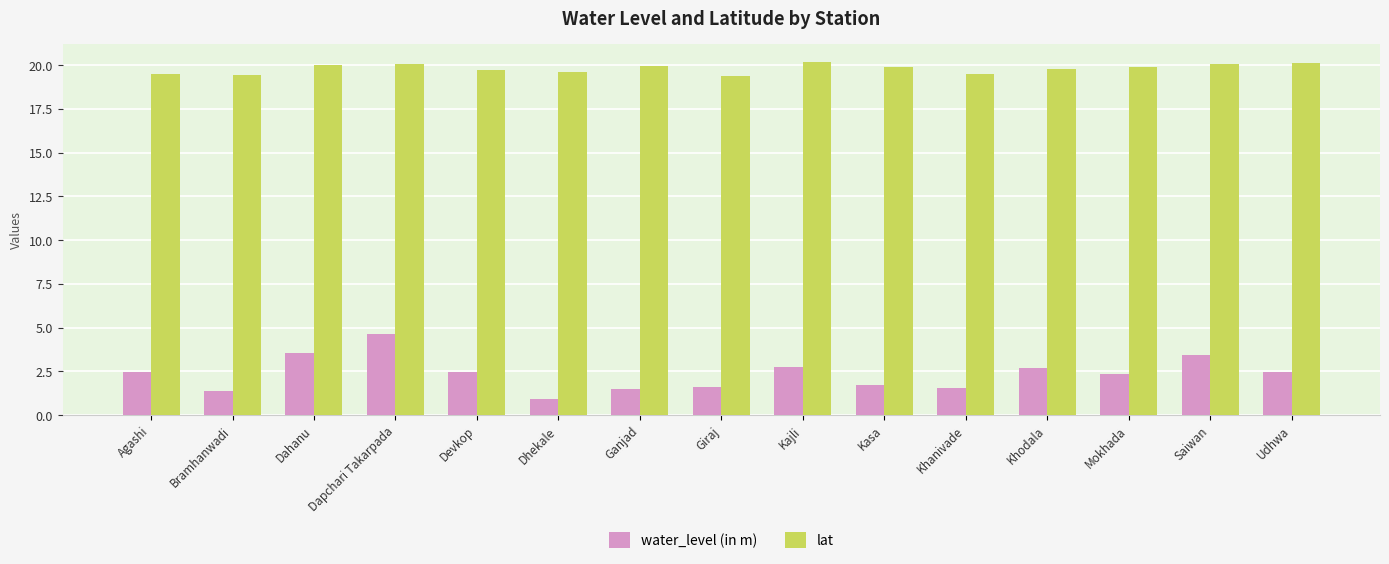

True or false: water_level (in m) has a value of 4.6 at Dapchari Takarpada.

True